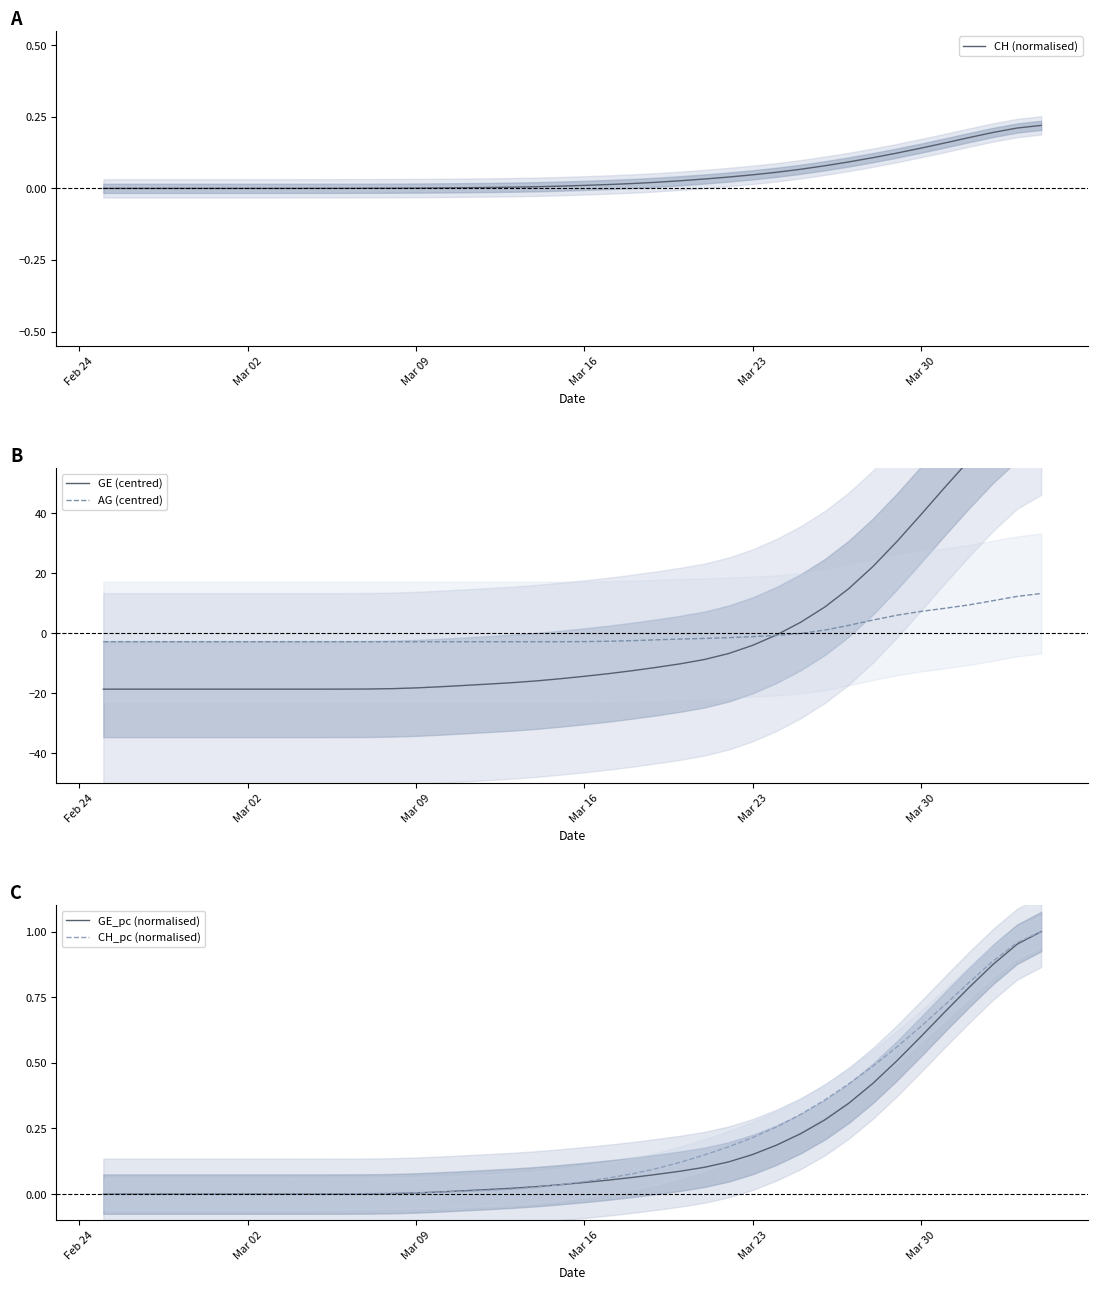

What are all the series names shown in the legend?

CH (normalised), GE (centred), AG (centred), GE_pc (normalised), CH_pc (normalised)